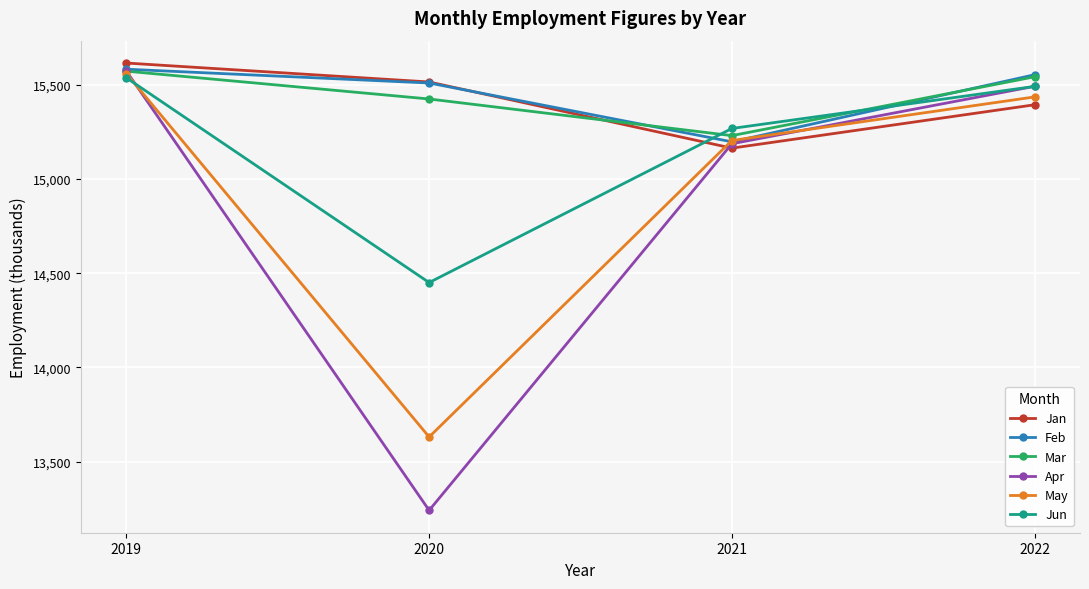

What is the sum of all Feb values?

61845.9